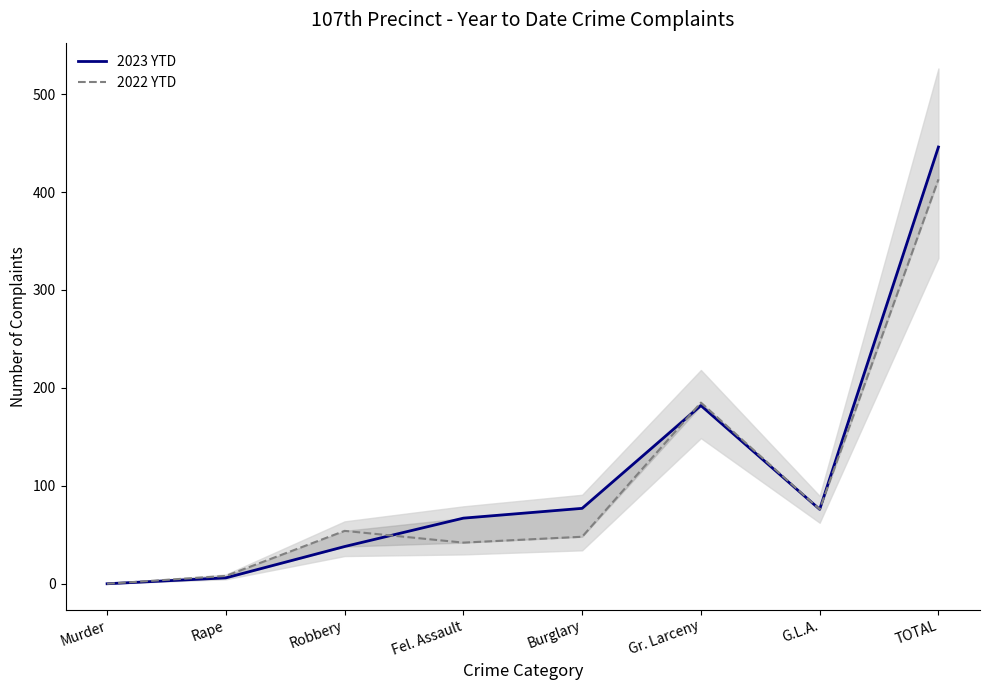

The value of 2022 YTD at G.L.A. is 127. True or false?

False